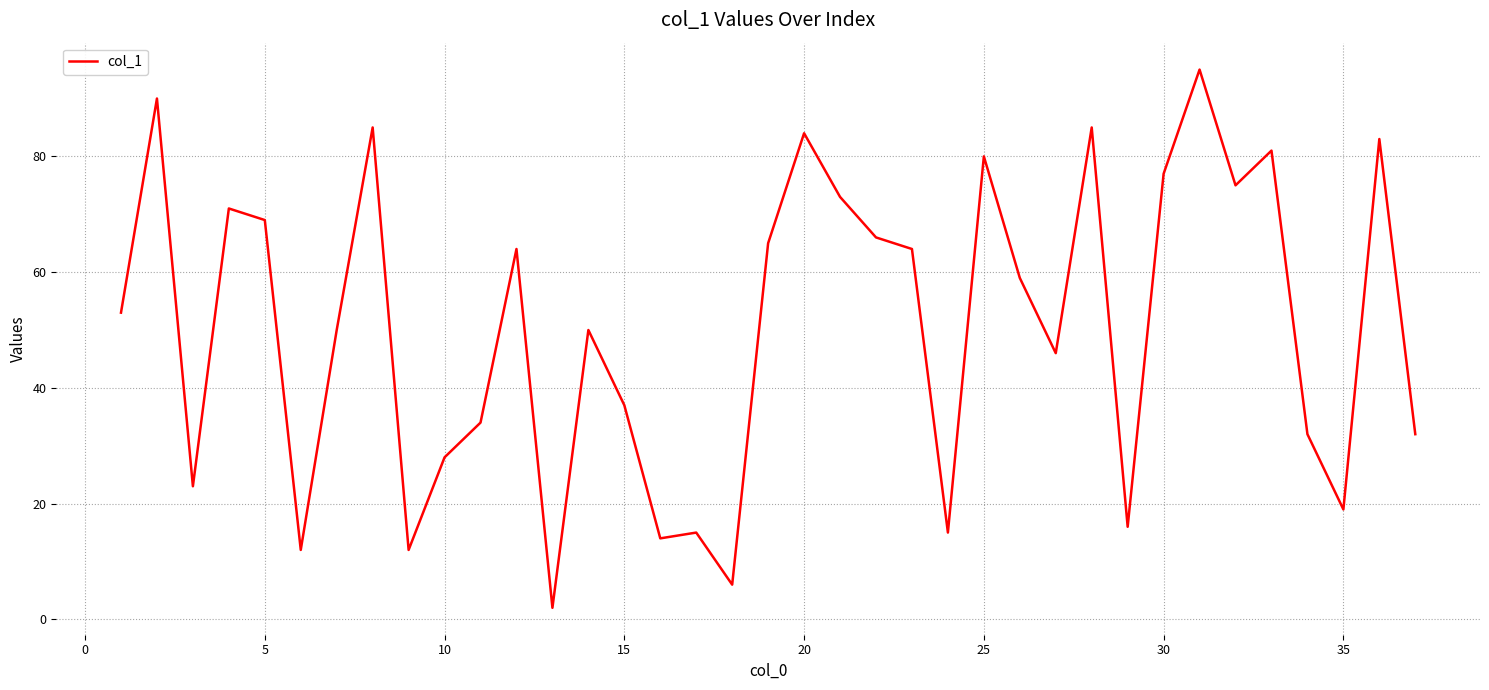

What is the maximum value shown in the chart?

95